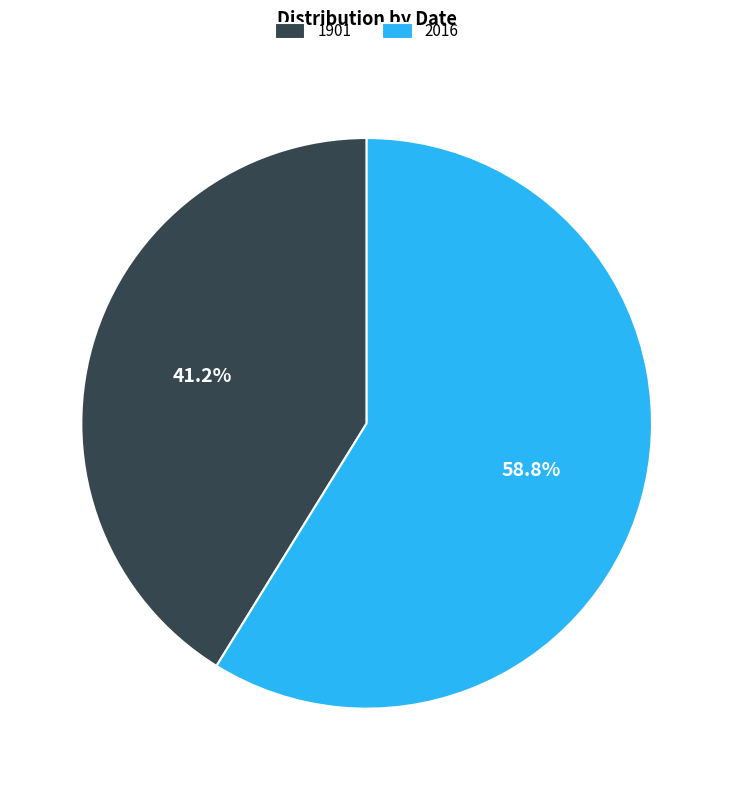

Which category accounts for the majority?

2016